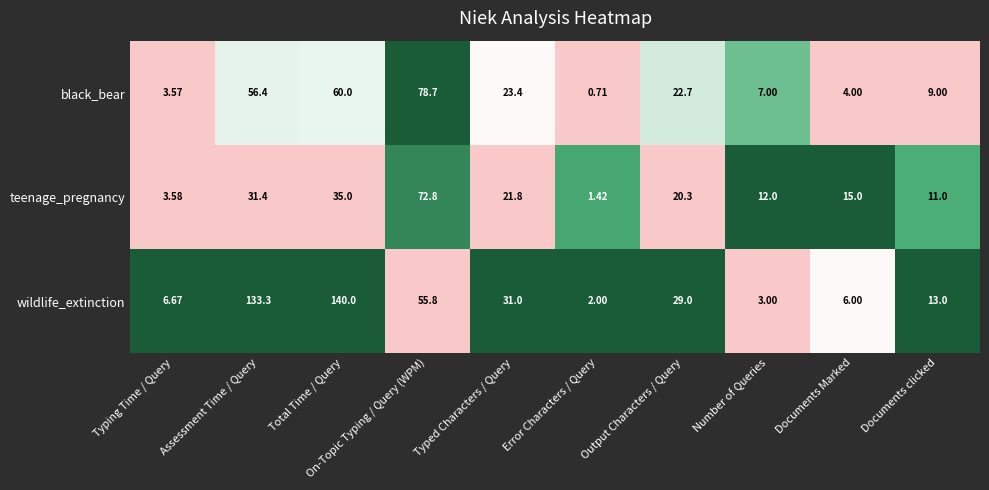

List the labels in order of teenage_pregnancy value, largest first.

On-Topic Typing / Query (WPM), Total Time / Query, Assessment Time / Query, Typed Characters / Query, Output Characters / Query, Documents Marked, Number of Queries, Documents clicked, Typing Time / Query, Error Characters / Query